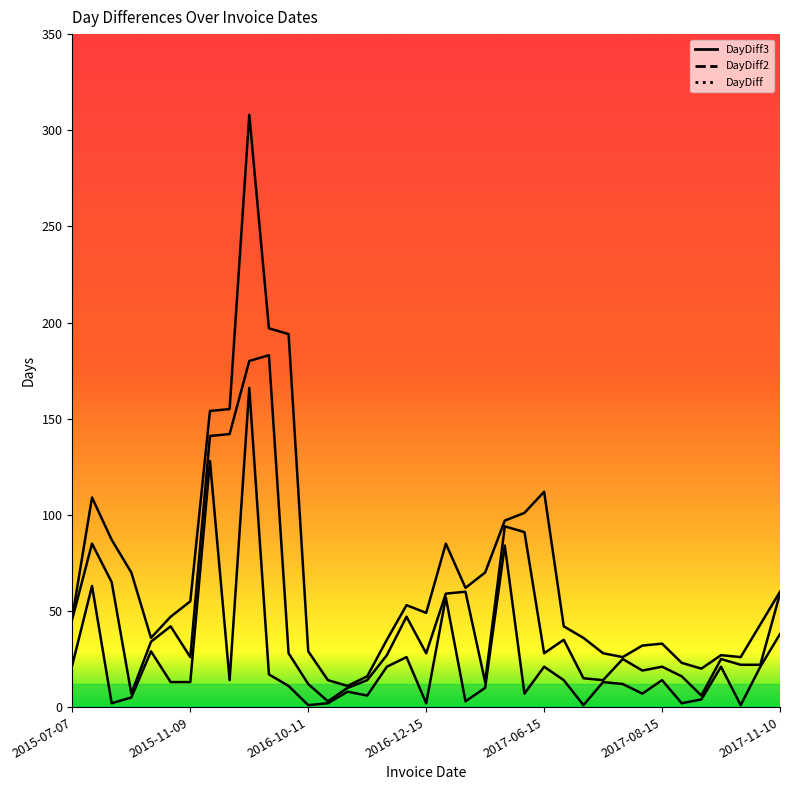

Reading right to left, extract all data points from this chart.

DayDiff: 2017-11-10=38	2017-10-03=21	2017-09-12=1	2017-09-11=21	2017-08-21=4	2017-08-17=2	2017-08-15=14	2017-08-01=7	2017-07-25=12	2017-07-13=13	2017-06-30=1	2017-06-29=14	2017-06-15=21	2017-05-25=7	2017-05-18=84	2017-02-23=10	2017-02-13=3	2017-02-10=57	2016-12-15=2	2016-12-13=26	2016-11-17=21	2016-10-27=6	2016-10-21=8	2016-10-13=2	2016-10-11=1	2016-10-10=11	2016-09-29=17	2016-09-12=166	2016-03-30=14	2016-03-16=128	2015-11-09=13	2015-10-27=13	2015-10-14=29	2015-09-15=5	2015-09-10=2	2015-09-08=63	2015-07-07=22
DayDiff2: 2017-11-10=59	2017-10-03=22	2017-09-12=22	2017-09-11=25	2017-08-21=6	2017-08-17=16	2017-08-15=21	2017-08-01=19	2017-07-25=25	2017-07-13=14	2017-06-30=15	2017-06-29=35	2017-06-15=28	2017-05-25=91	2017-05-18=94	2017-02-23=13	2017-02-13=60	2017-02-10=59	2016-12-15=28	2016-12-13=47	2016-11-17=27	2016-10-27=14	2016-10-21=10	2016-10-13=3	2016-10-11=12	2016-10-10=28	2016-09-29=183	2016-09-12=180	2016-03-30=142	2016-03-16=141	2015-11-09=26	2015-10-27=42	2015-10-14=34	2015-09-15=7	2015-09-10=65	2015-09-08=85	2015-07-07=46
DayDiff3: 2017-11-10=60	2017-10-03=43	2017-09-12=26	2017-09-11=27	2017-08-21=20	2017-08-17=23	2017-08-15=33	2017-08-01=32	2017-07-25=26	2017-07-13=28	2017-06-30=36	2017-06-29=42	2017-06-15=112	2017-05-25=101	2017-05-18=97	2017-02-23=70	2017-02-13=62	2017-02-10=85	2016-12-15=49	2016-12-13=53	2016-11-17=35	2016-10-27=16	2016-10-21=11	2016-10-13=14	2016-10-11=29	2016-10-10=194	2016-09-29=197	2016-09-12=308	2016-03-30=155	2016-03-16=154	2015-11-09=55	2015-10-27=47	2015-10-14=36	2015-09-15=70	2015-09-10=87	2015-09-08=109	2015-07-07=47